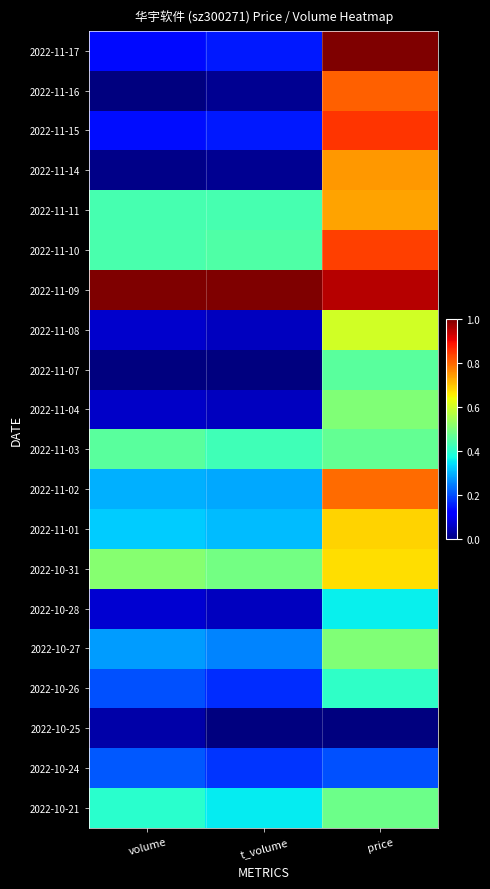

Which category has the lowest value across all series?

volume